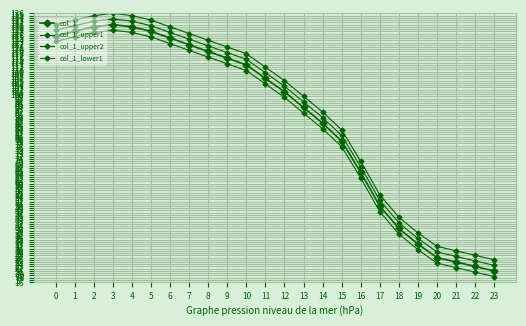

At which category does col_1_upper2 reach its first local peak?

3